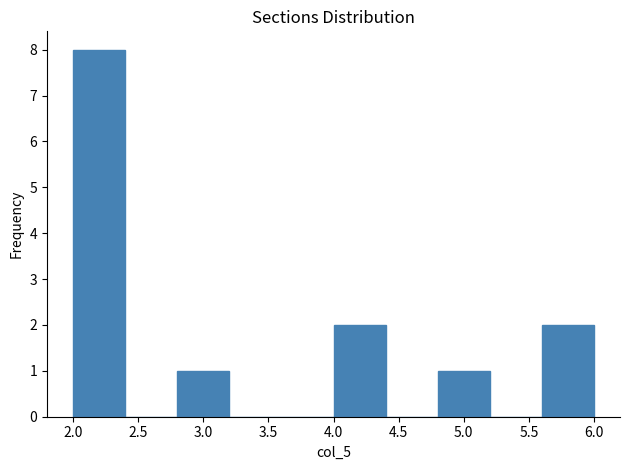

Reading left to right, list every bar in this chart as the range it spans on the x-axis followed by its height. The values are not printed on the chart, so give them approximately, as read against the axis.

2.0 to 2.4: 8
2.4 to 2.8: 0
2.8 to 3.2: 1
3.2 to 3.6: 0
3.6 to 4.0: 0
4.0 to 4.4: 2
4.4 to 4.8: 0
4.8 to 5.2: 1
5.2 to 5.6: 0
5.6 to 6.0: 2